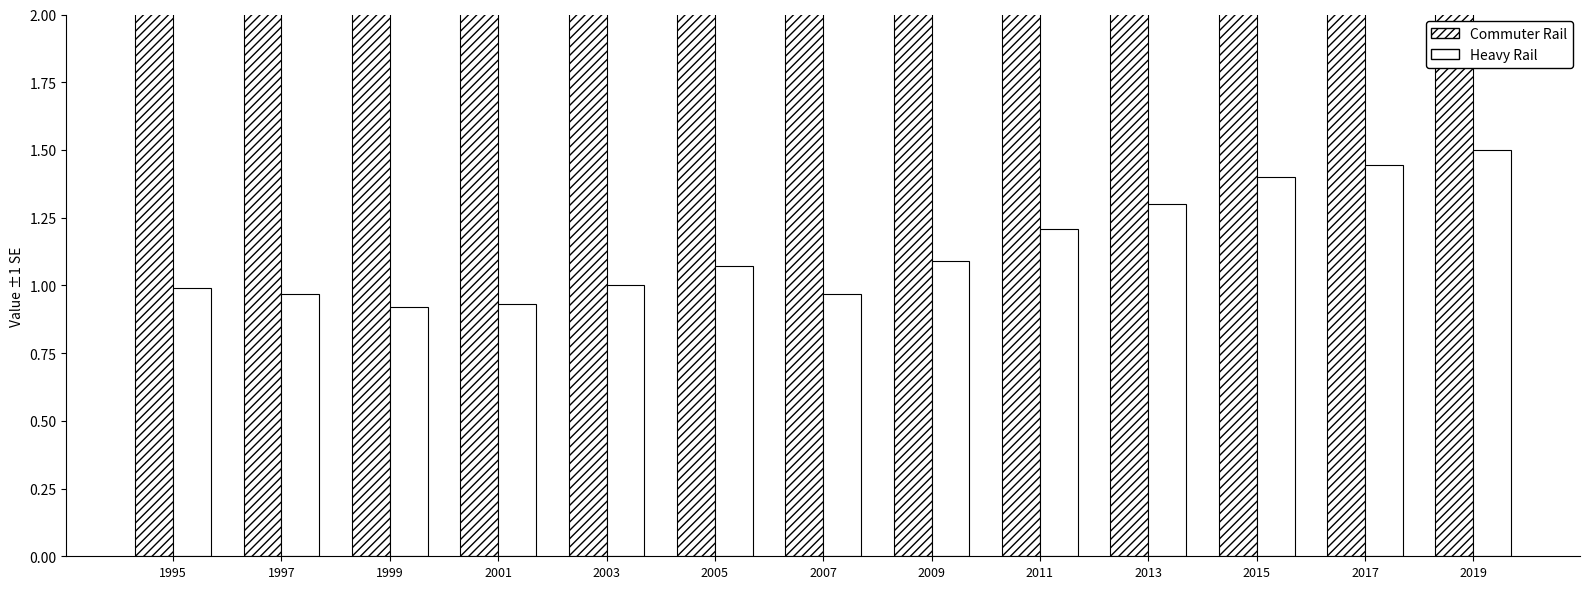

Between 2015 and 2001, which is larger?

2015